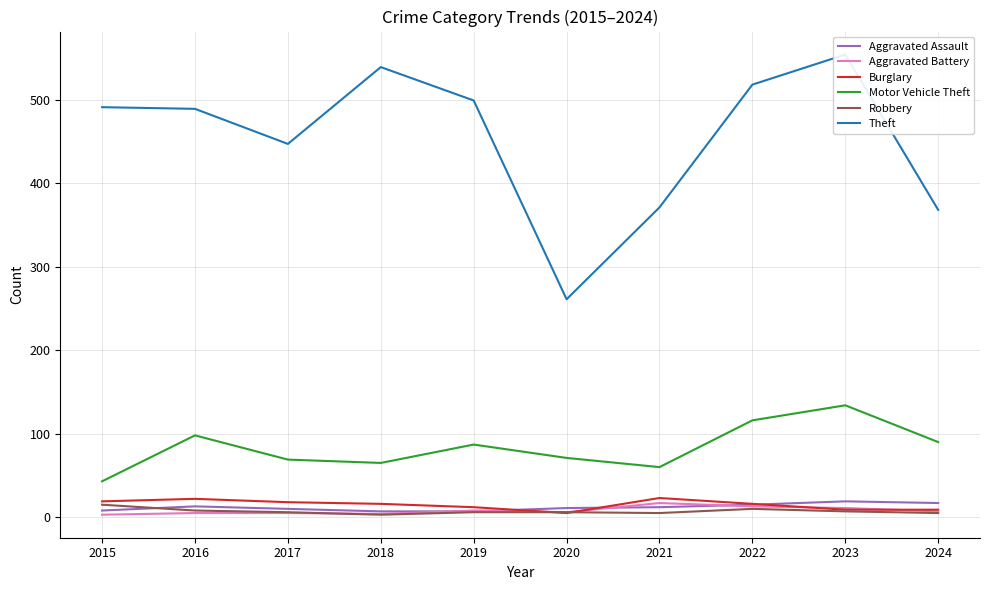

Which series has the largest total across all categories?

Theft